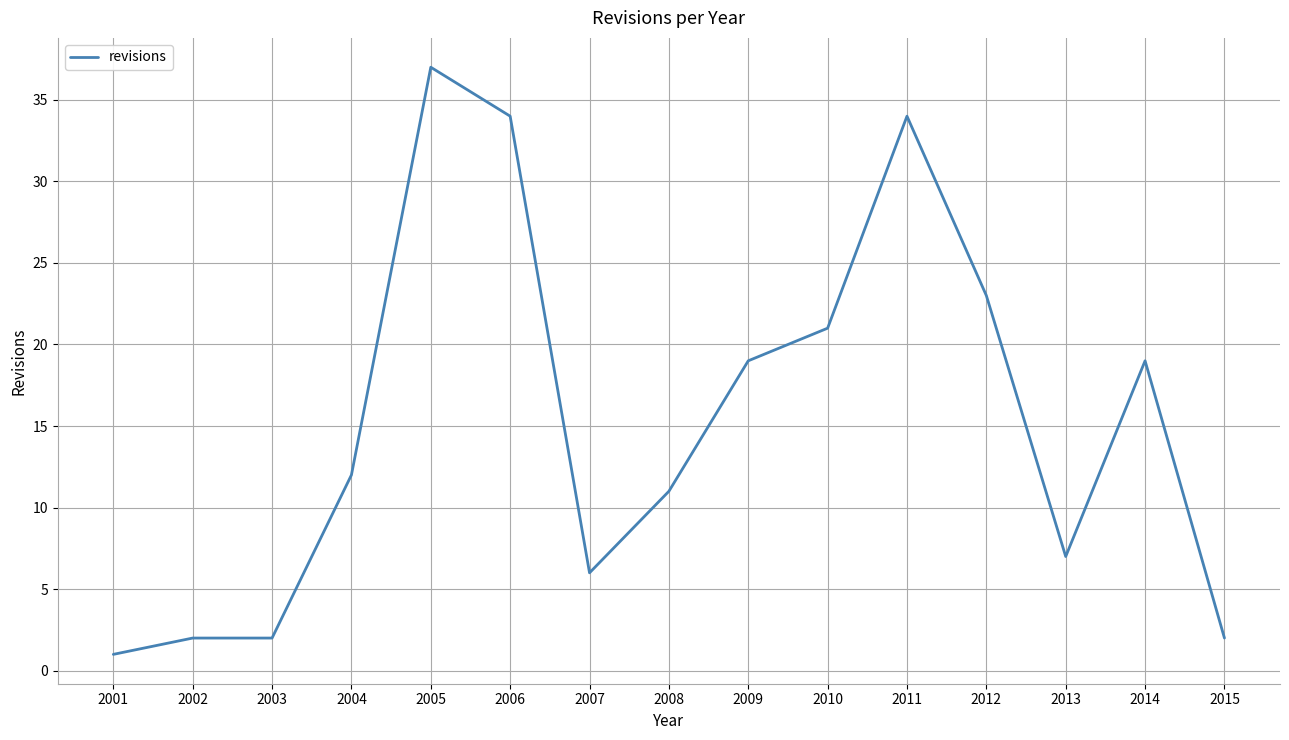

Which has a higher value, 2006 or 2002?

2006